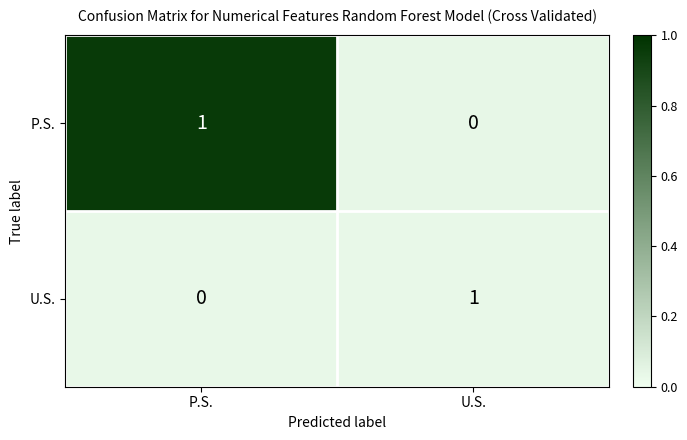

What is the total value across all series at P.S.?

1